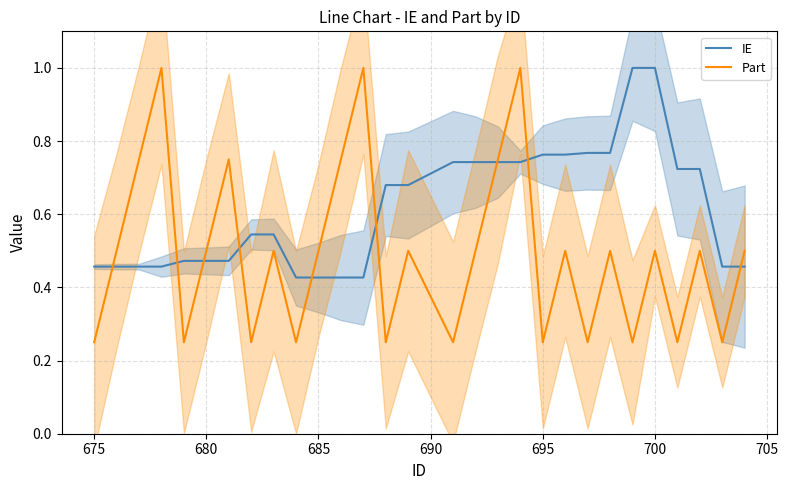

True or false: Part has a value of 0.5 at 700.

True